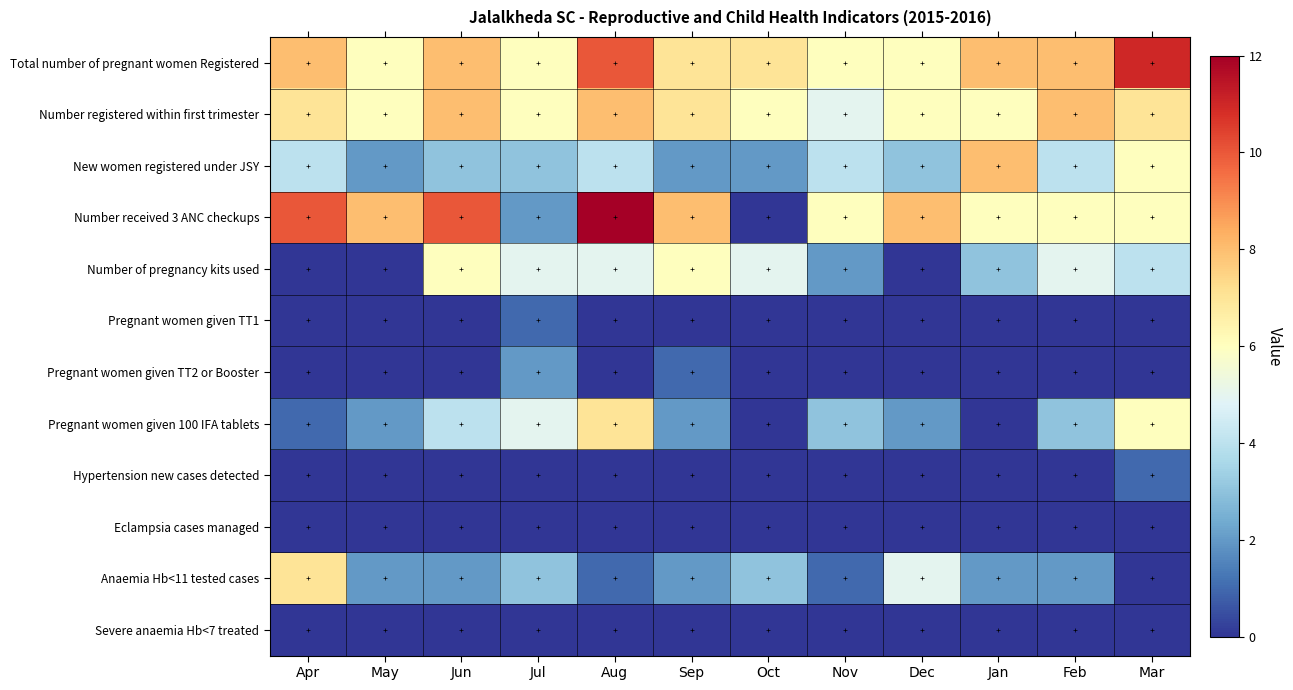

Which series has the largest range (max minus min)?

Number received 3 ANC checkups